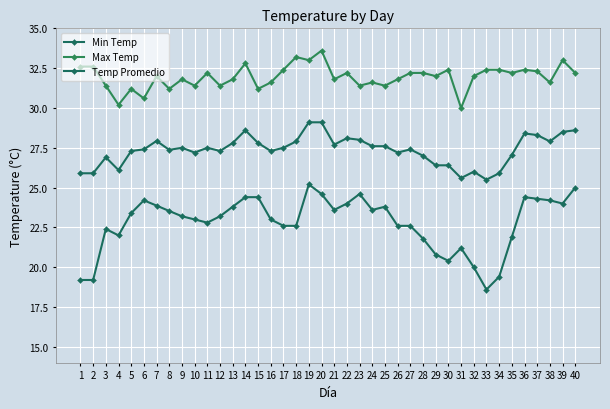

Does the chart have visible grid lines?

Yes